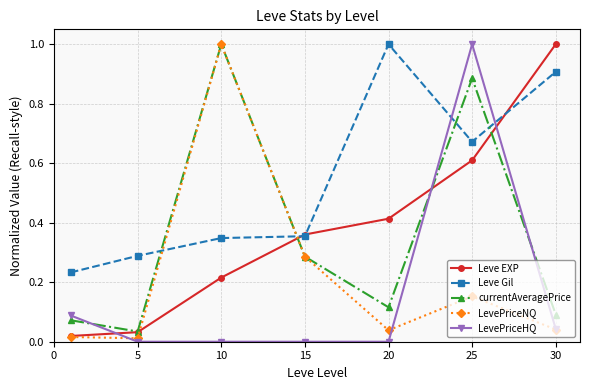

What is the greatest value displayed?

1.0